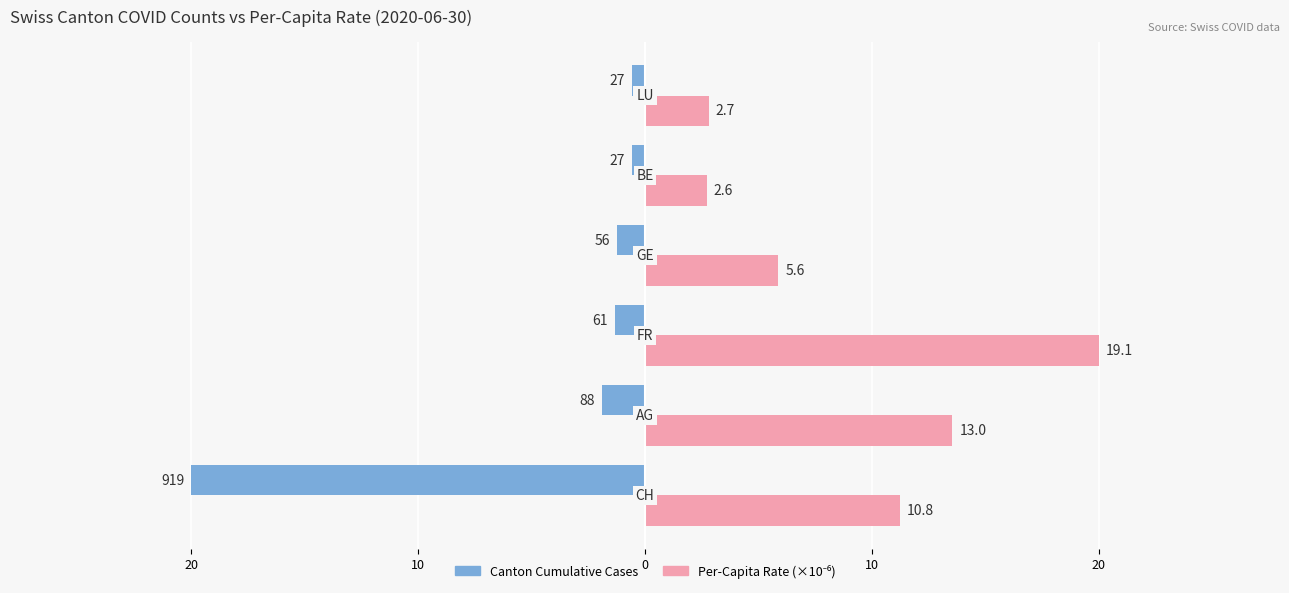

What is the smallest value displayed?

-20.0